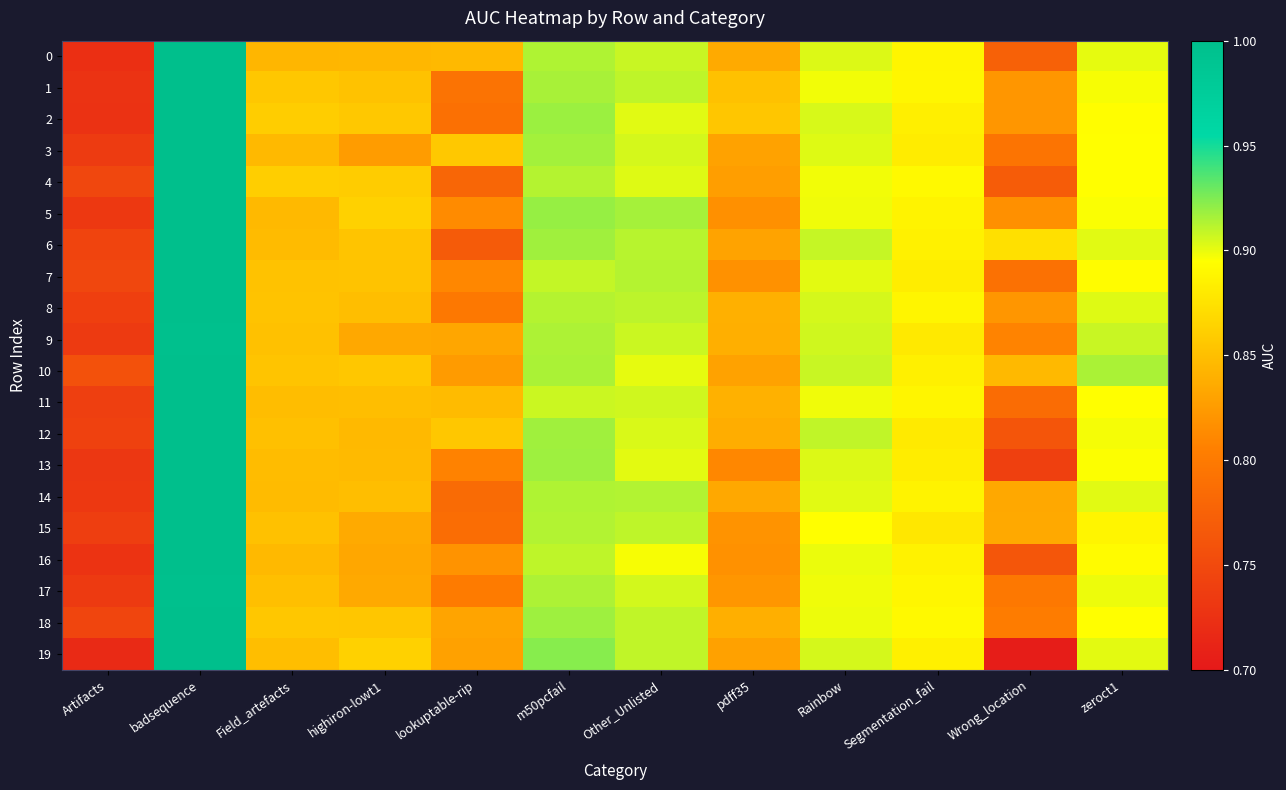

Count the number of data series in this chart.

20